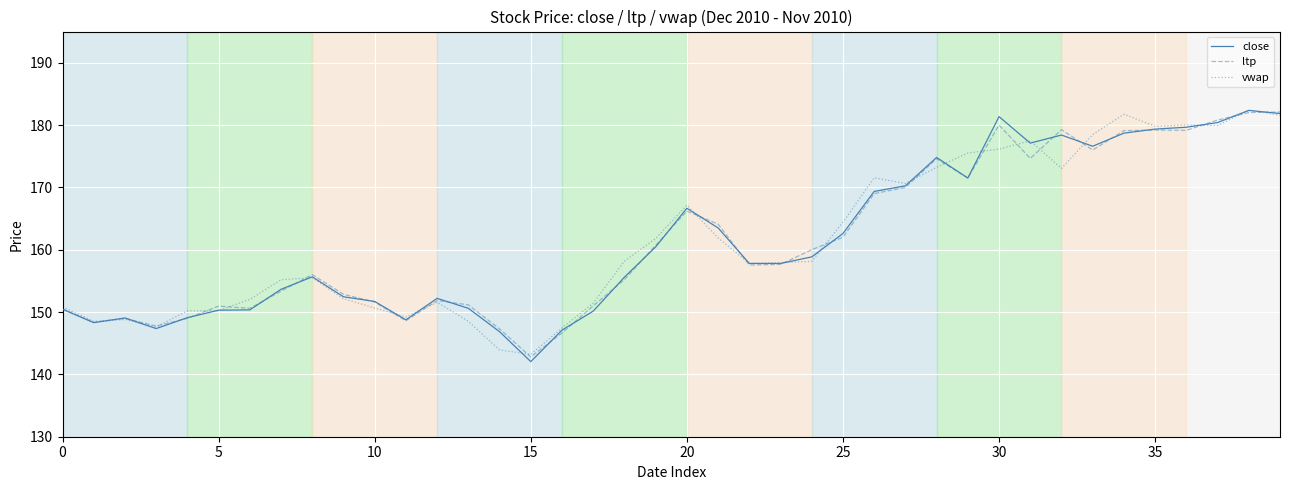

What is the minimum value shown in the chart?

142.1